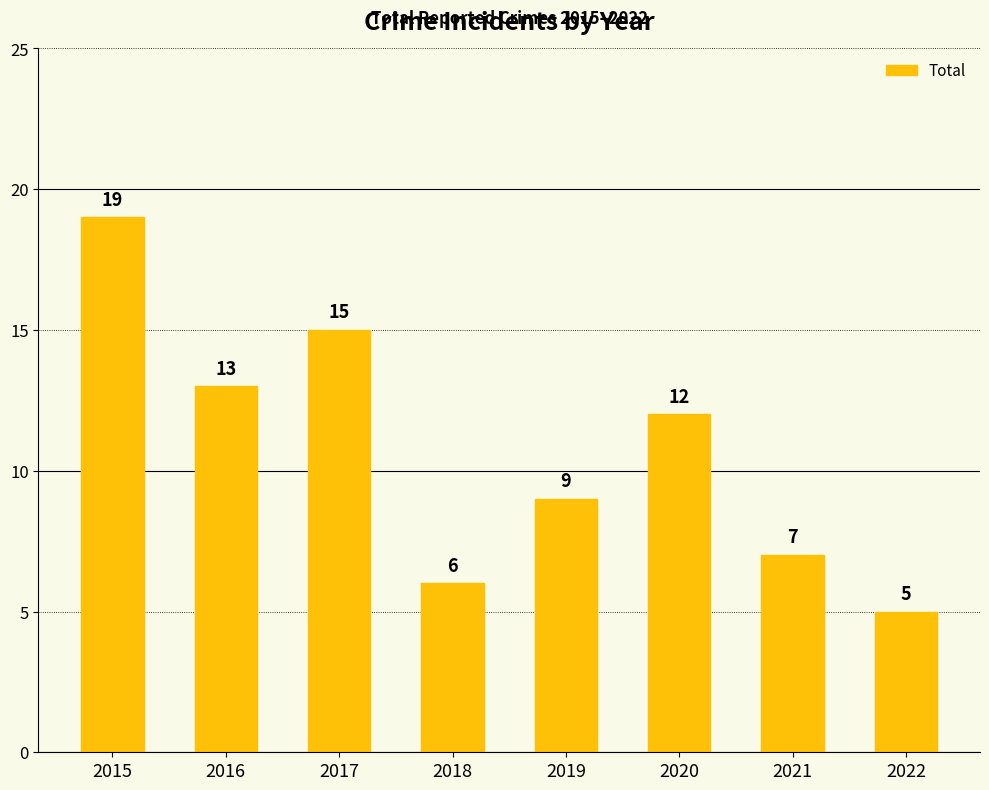

Reading left to right, list all the values displayed in this chart.

2015=19	2016=13	2017=15	2018=6	2019=9	2020=12	2021=7	2022=5